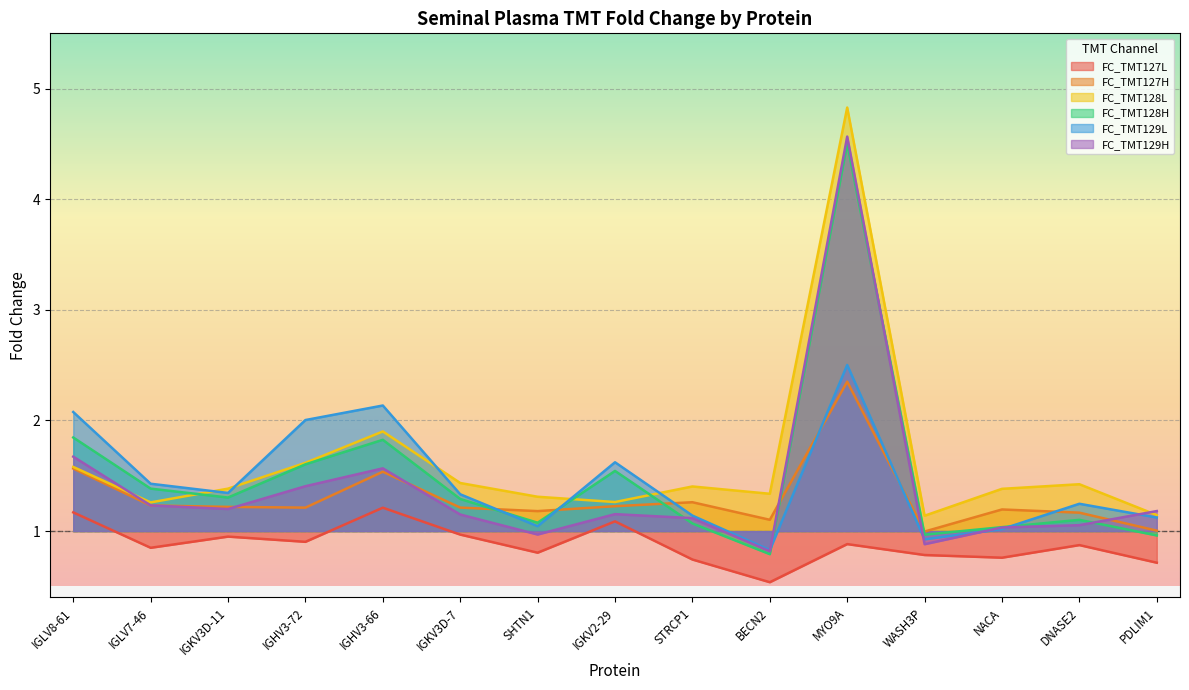

What is the spread (max minus min) of values at MYO9A?

3.9